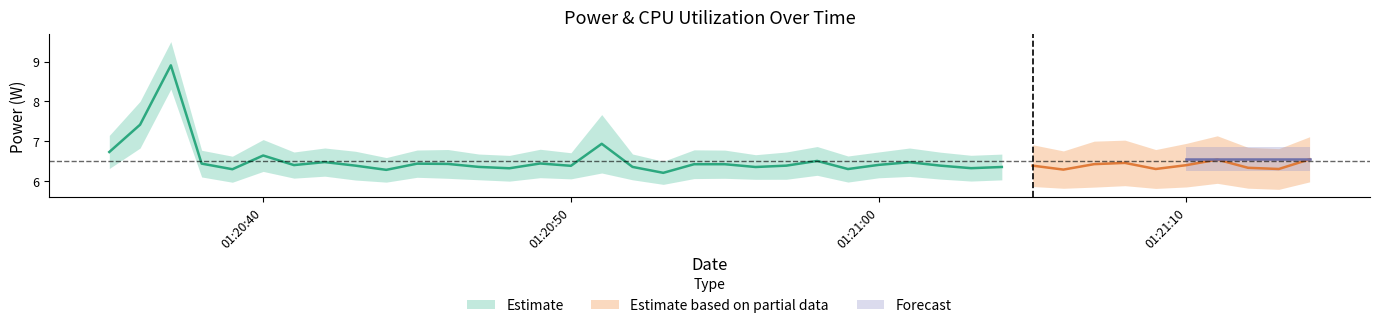

True or false: GPU Power has more than 0 interior local peaks.

False